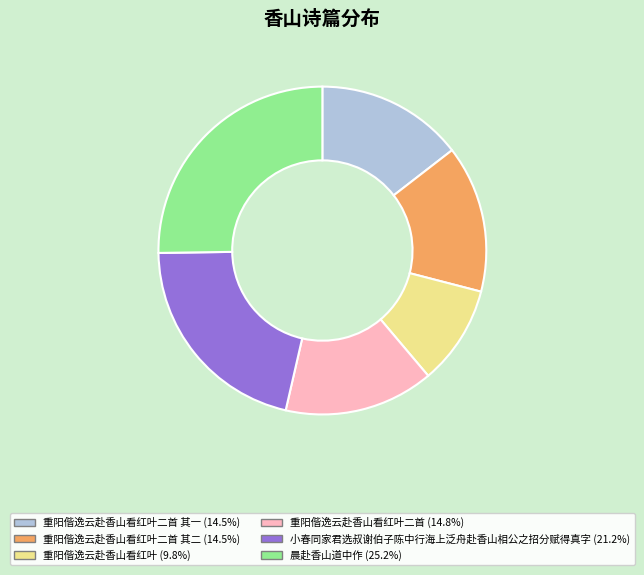

Is there any slice that represents more than half of the pie?

No